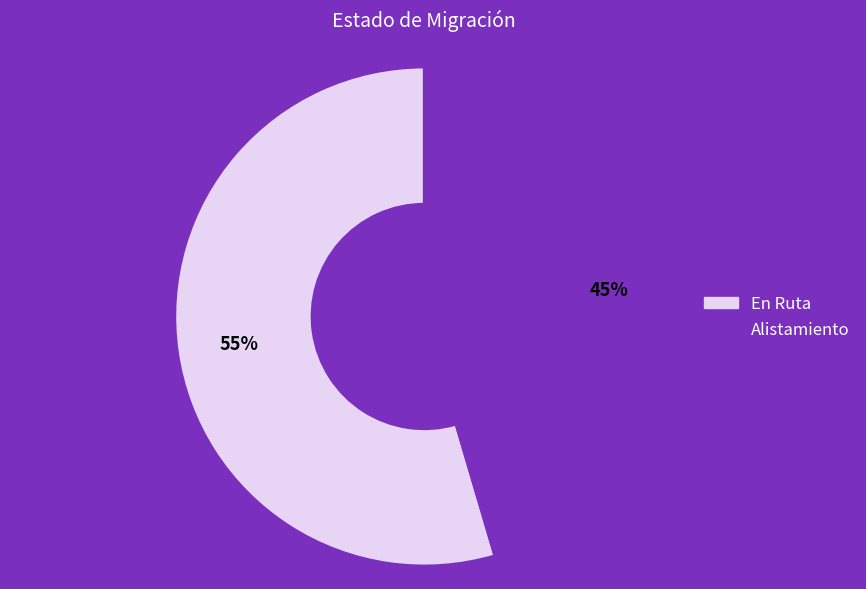

What is the majority slice?

En Ruta